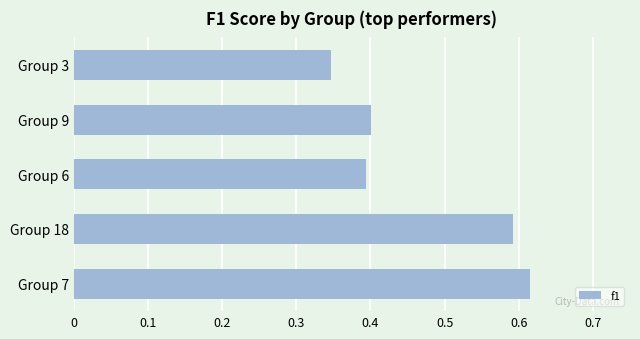

Does the chart contain any negative values?

No